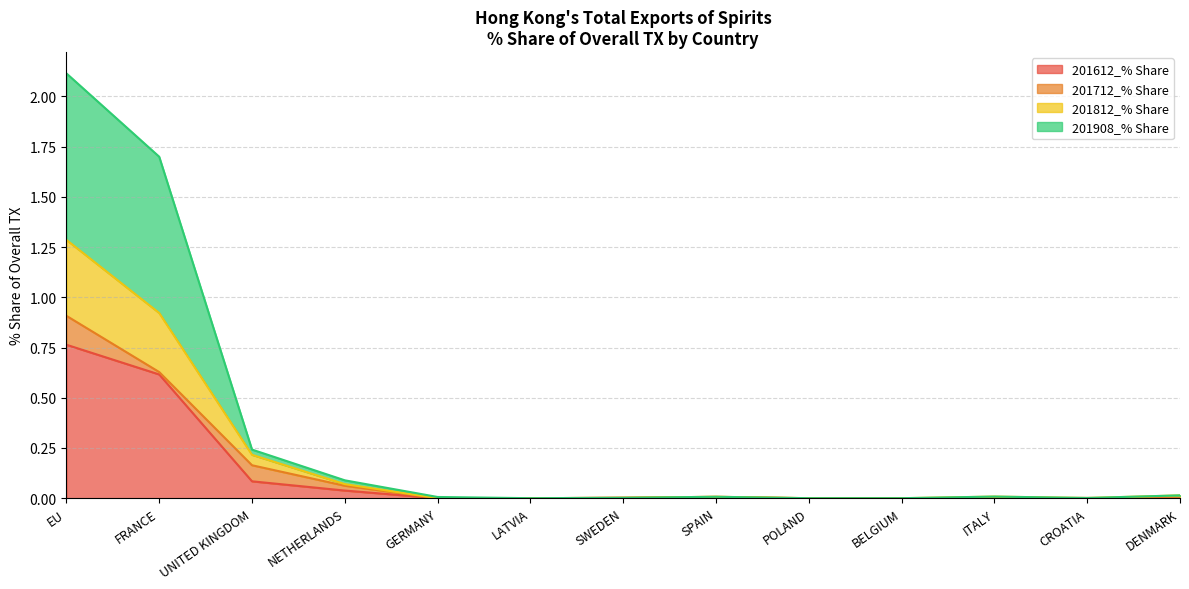

Which category has the highest value in the 201908_% Share series?

EU